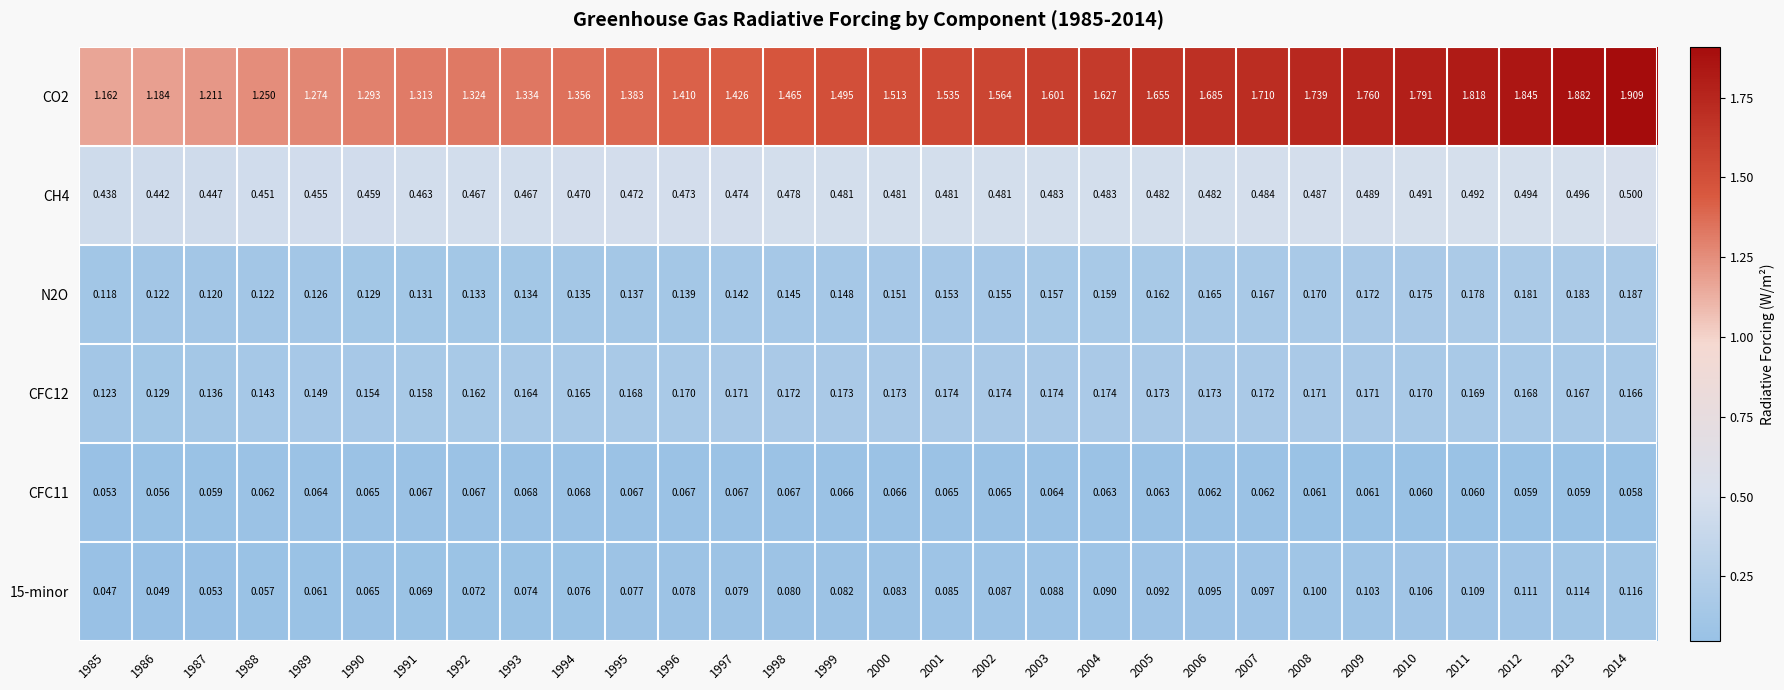

Is the value of CFC11 at 1996 greater than the value of 15-minor at 1994?

No